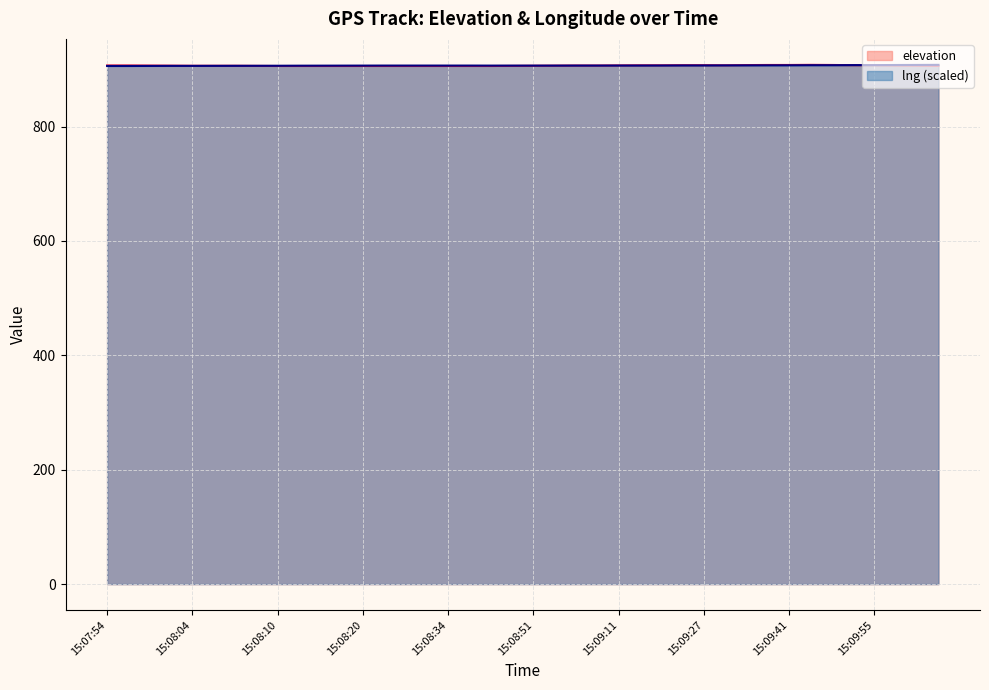

How many data points are above 906?

29